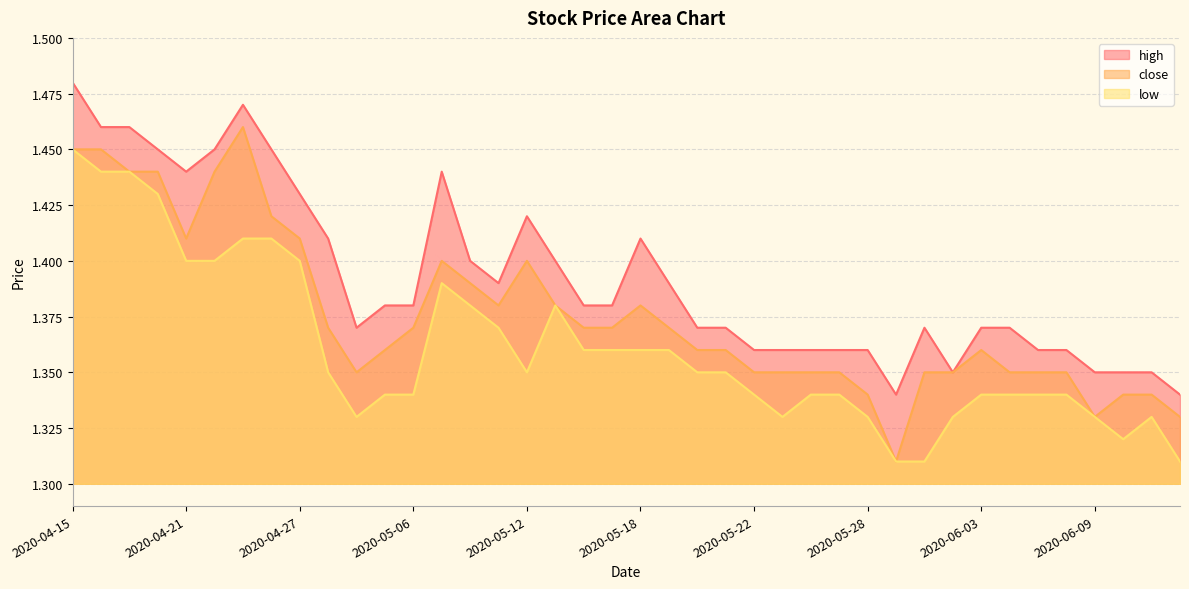

True or false: close has a value of 2.3 at 2020-04-28.

False